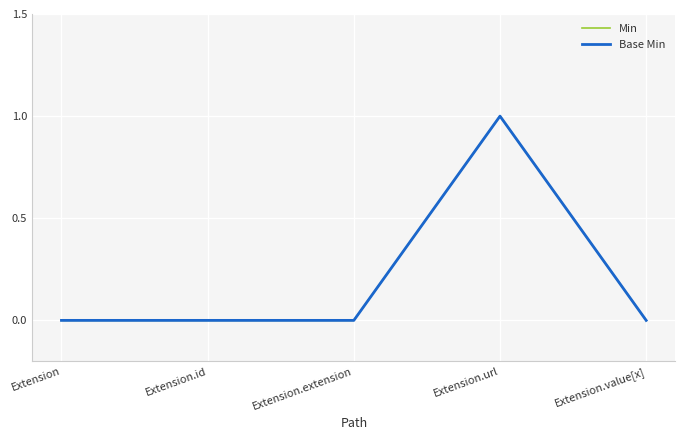

How many interior local peaks does the Base Min series have?

1